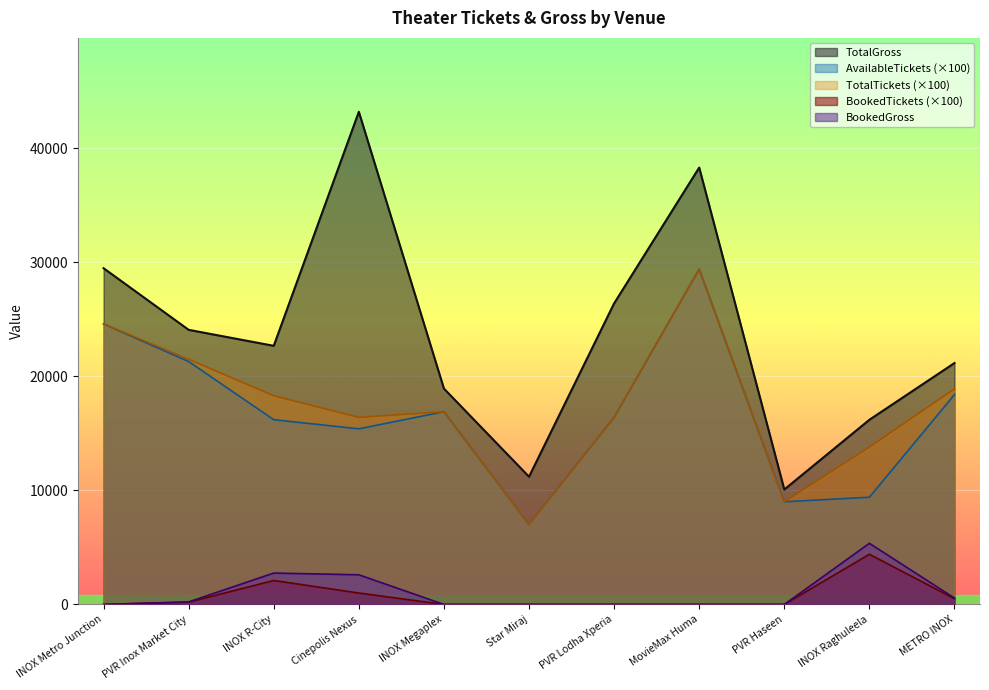

Where is AvailableTickets nearest to the value 18200?

METRO INOX